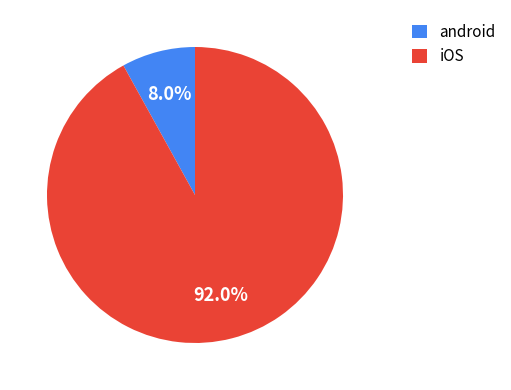

How much of the chart is everything except iOS?

8.0%